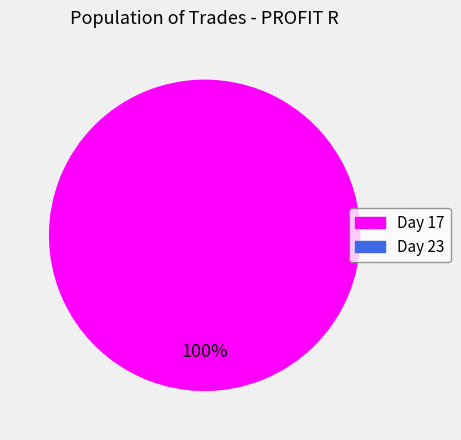

Is there a majority slice in this chart?

Yes